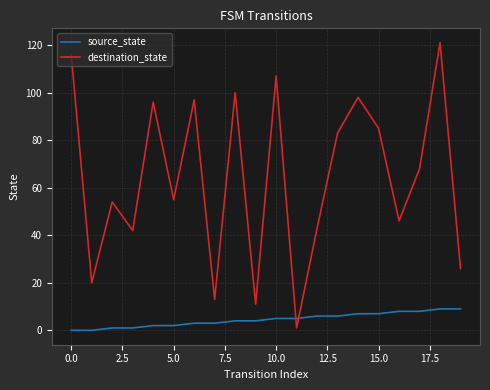

Reading right to left, list all the values displayed in this chart.

source_state: 9	9	8	8	7	7	6	6	5	5	4	4	3	3	2	2	1	1	0	0
destination_state: 26	121	68	46	85	98	83	43	1	107	11	100	13	97	55	96	42	54	20	116